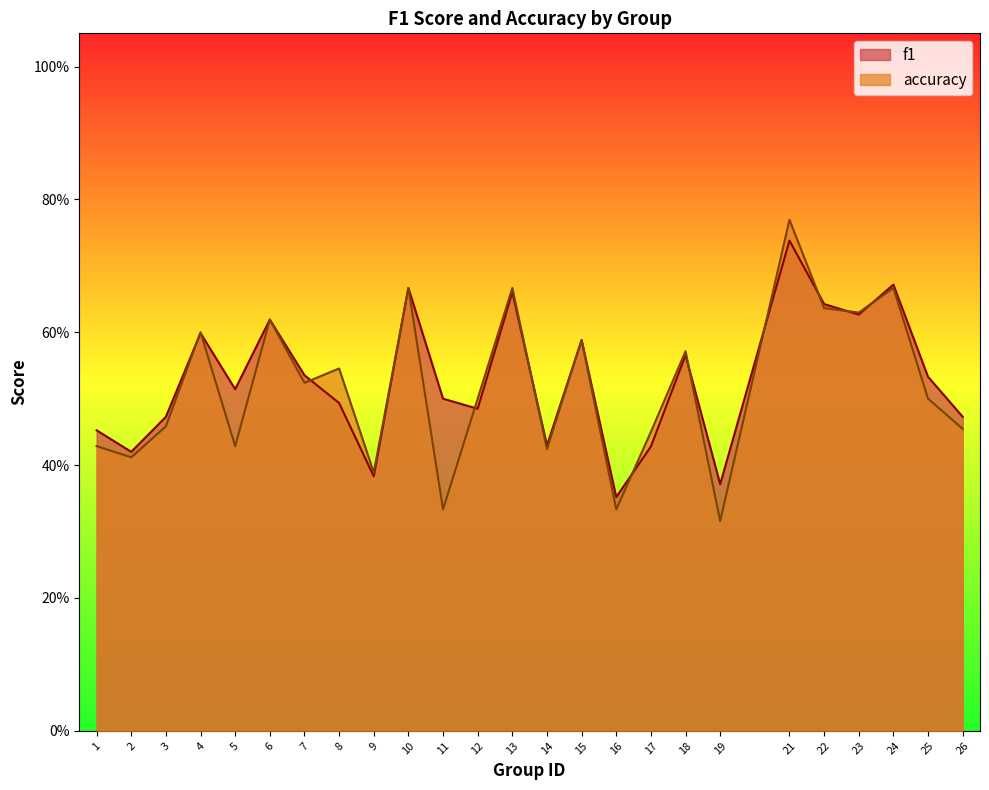

At which category does the chart reach its minimum across all series?

19